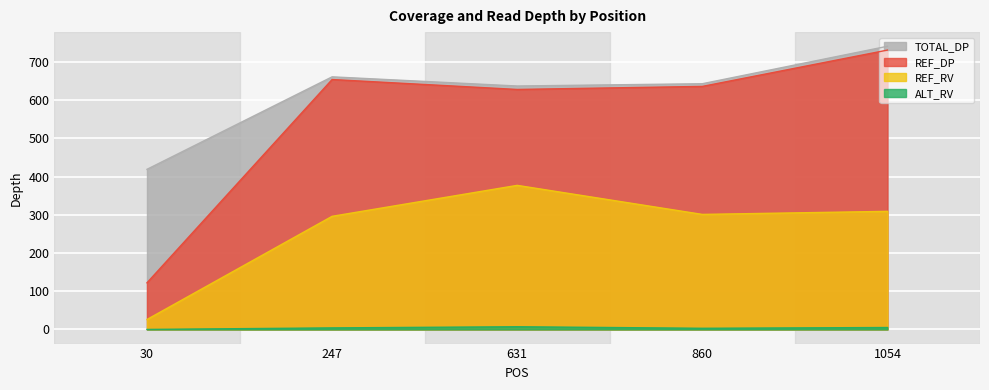

What is the highest value of the ALT_RV series?

7